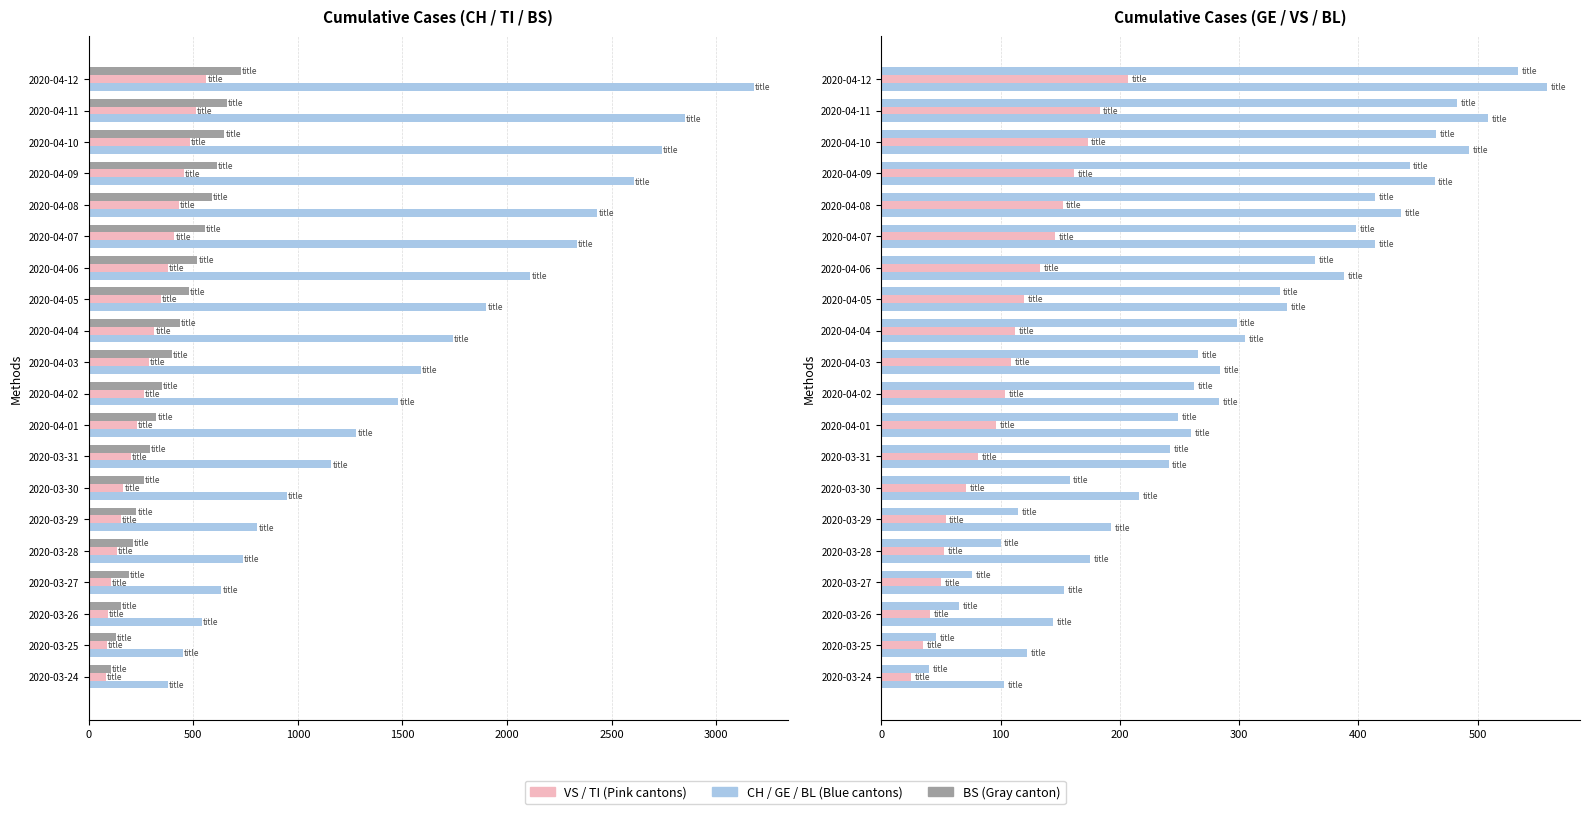

Which series changed the most between 2020-03-31 and 2020-04-10?

CH